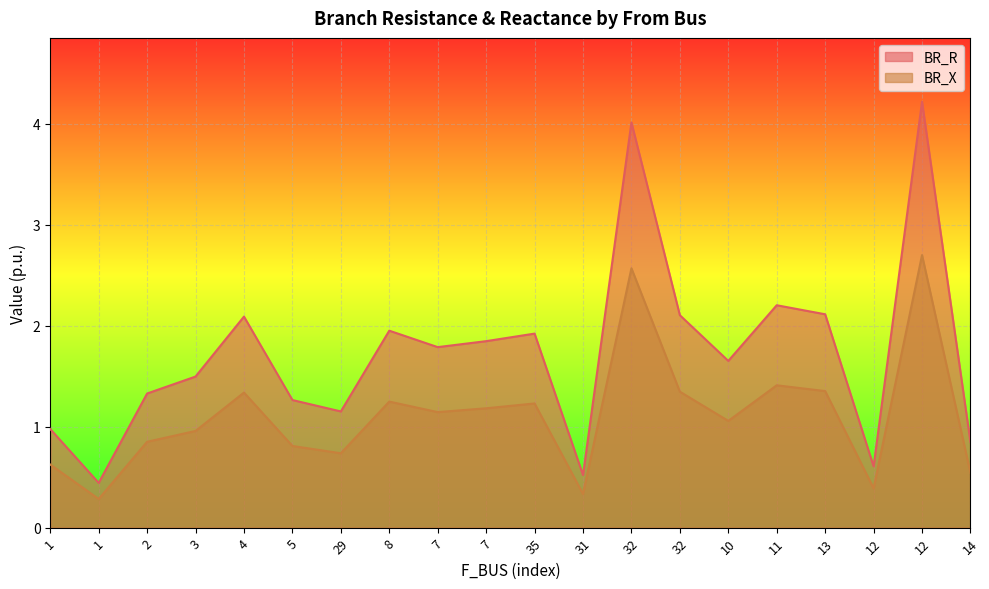

What is the difference between the maximum and minimum values in the BR_R series?

3.8